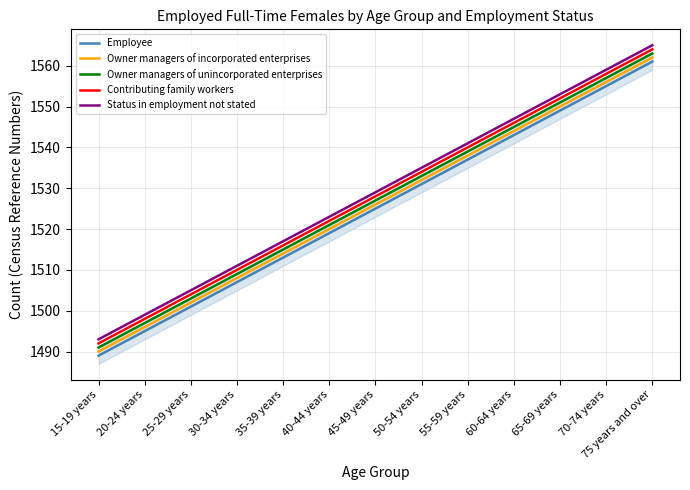

Which series has the largest total across all categories?

Status in employment not stated